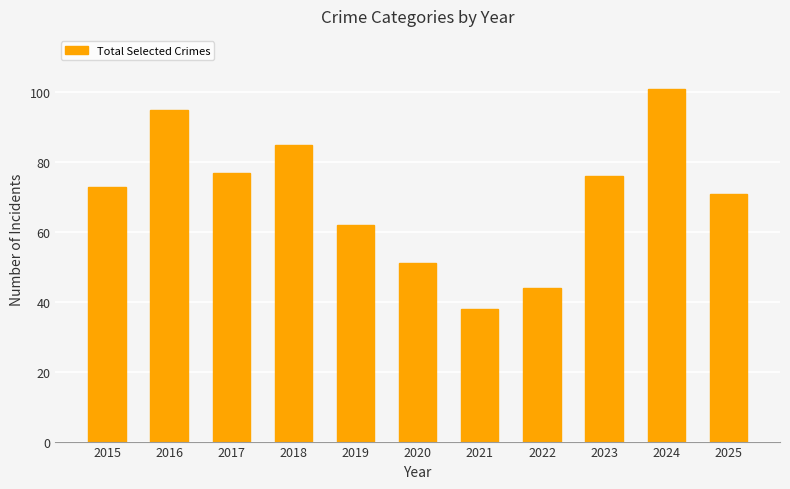

What is the ratio of the value at 2019 to the value at 2025?

0.9